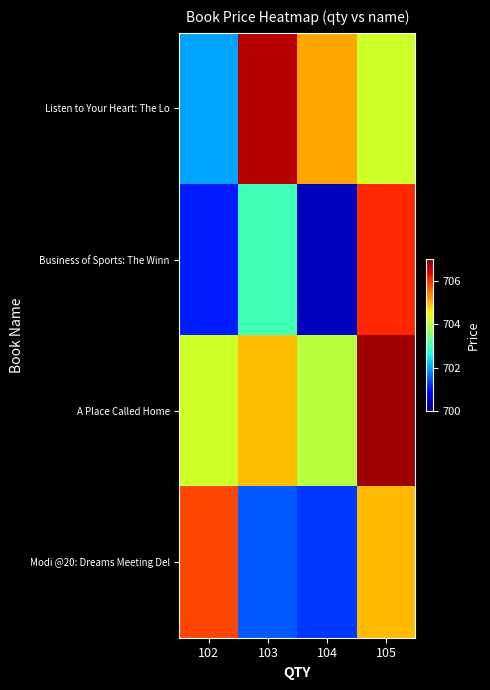

Between 103 and 102, which is larger?

103